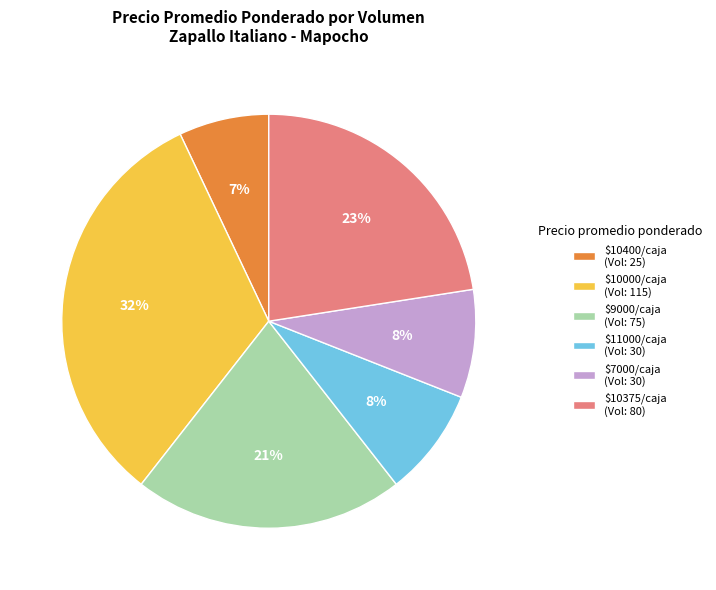

To the nearest percent, what is the difference between the largest and smallest slice percentages?

25%